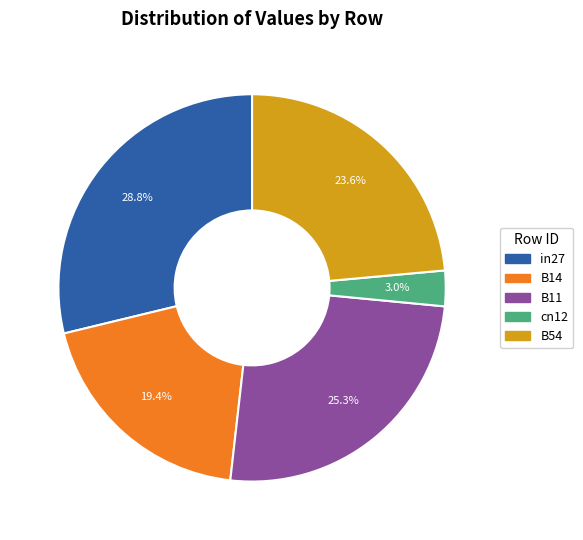

Combined, do B54 and cn12 account for over 50%?

No